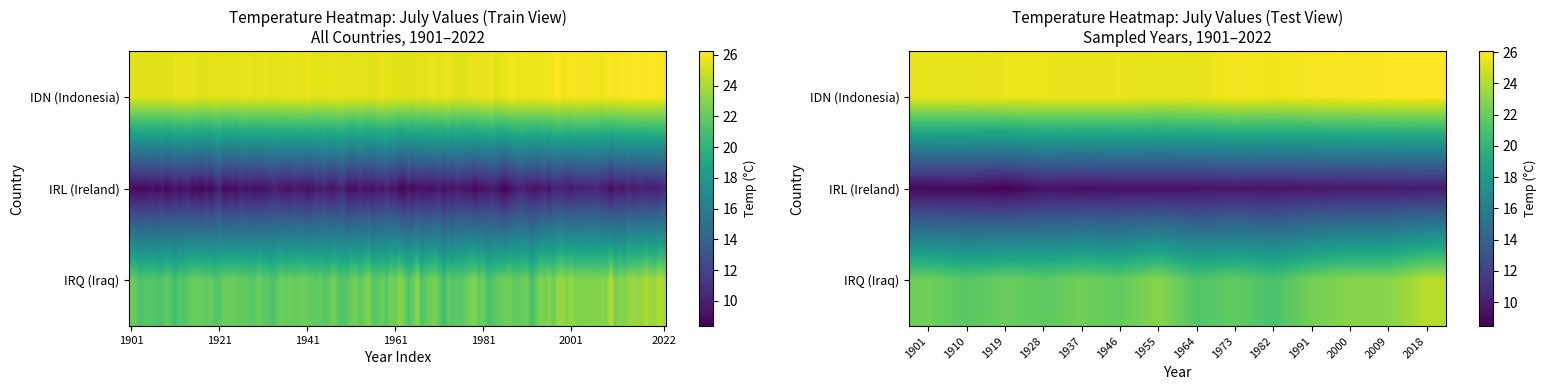

Which series has the largest range (max minus min)?

IRQ (Iraq)